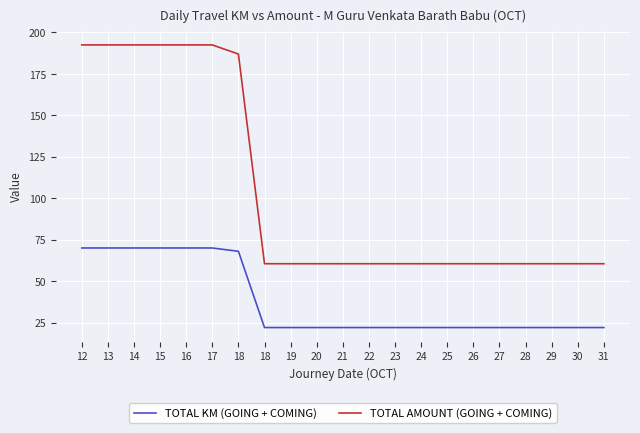

At 23, list the series in order from smallest to largest.

TOTAL KM (GOING + COMING), TOTAL AMOUNT (GOING + COMING)